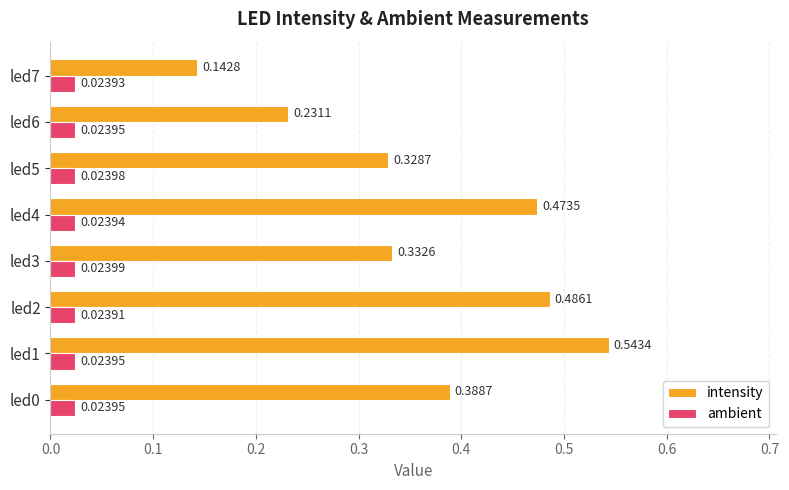

Rank the series at led7 from highest to lowest value.

intensity, ambient